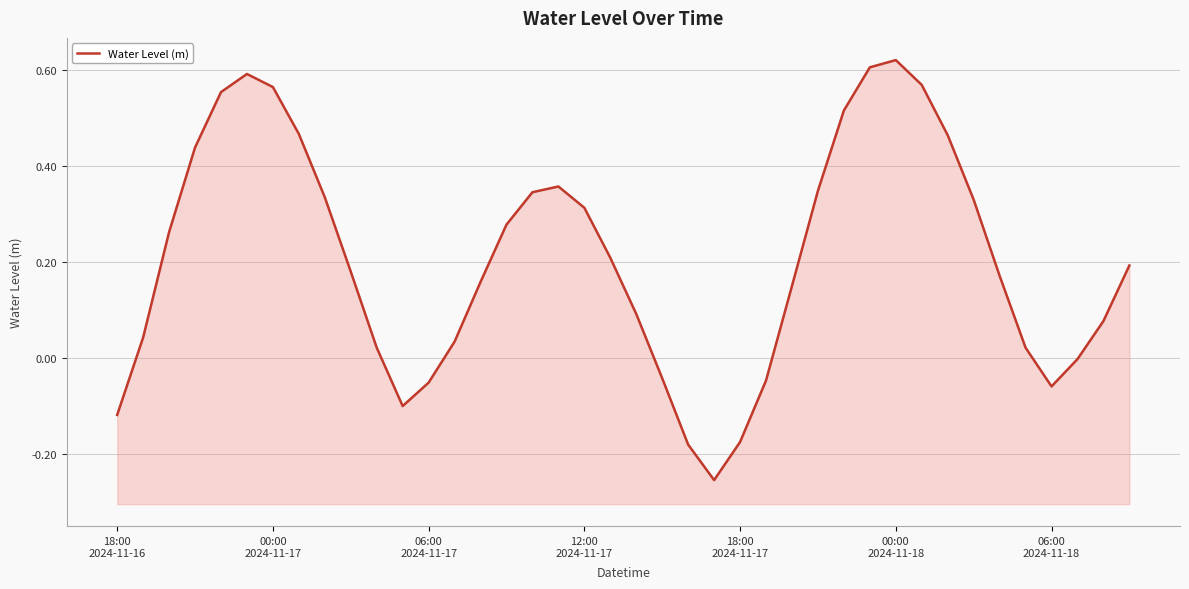

Which category has the lowest value across all series?

23